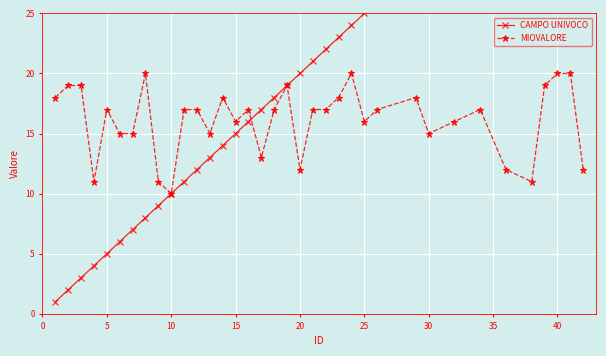

What is the smallest value displayed?

1